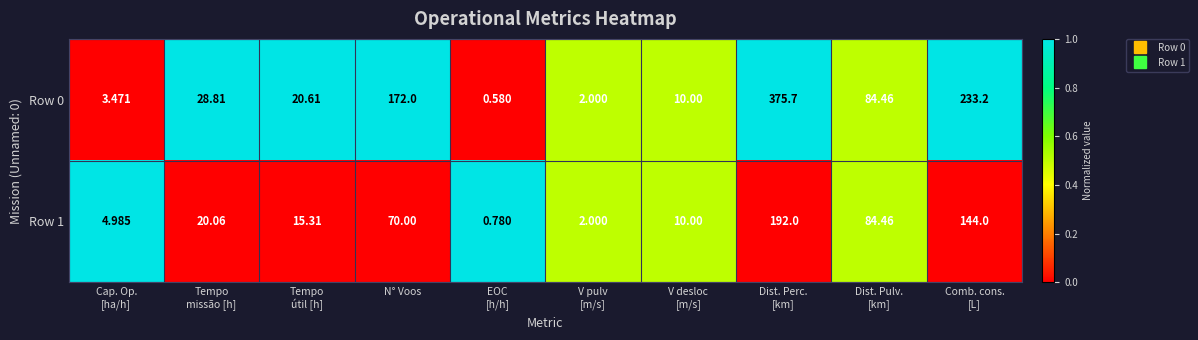

How many data points in Row 0 are less than 28?

5